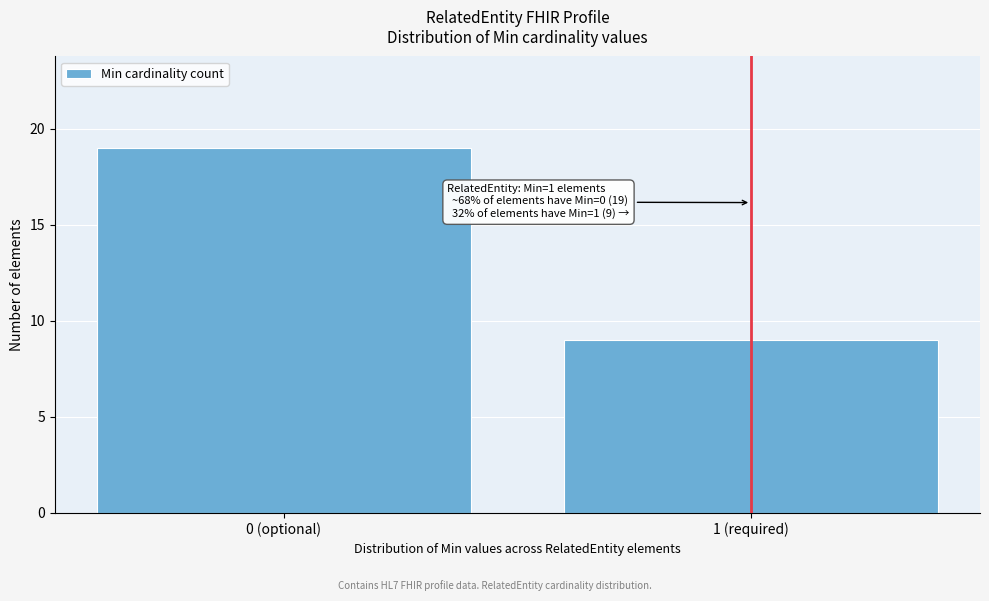

Reading right to left, extract all data points from this chart.

9	19